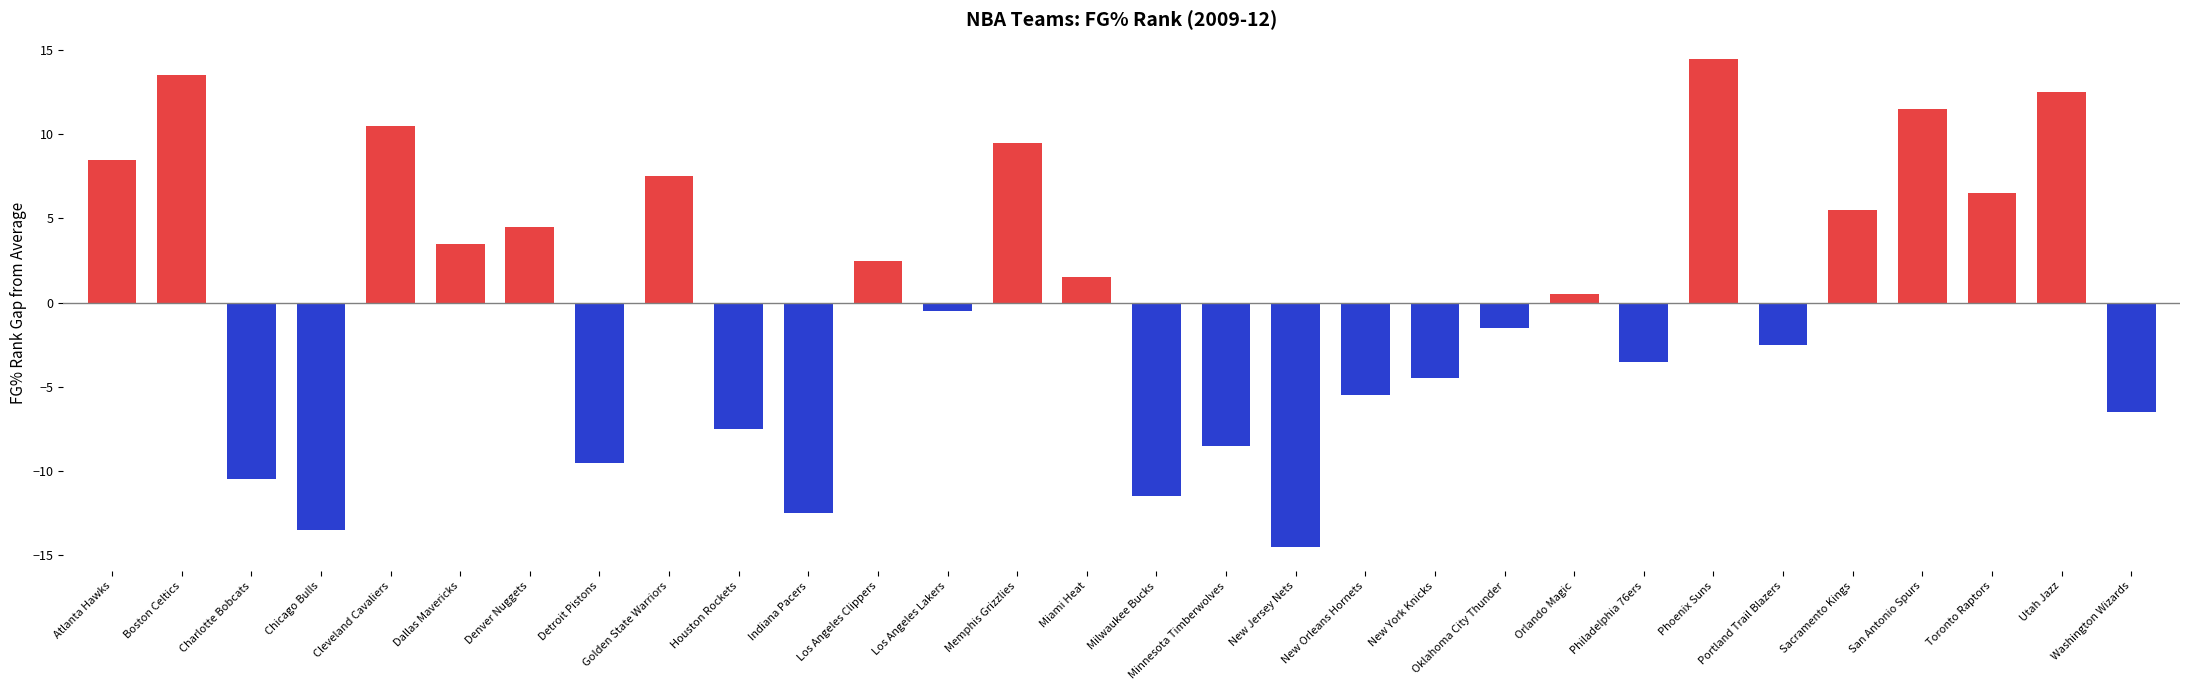

What is the difference between the values at New Jersey Nets and Dallas Mavericks?

18.0